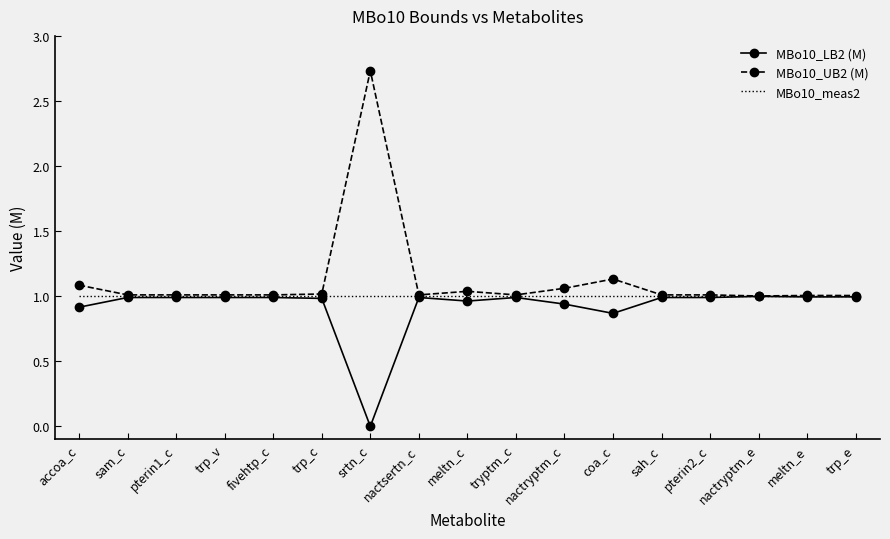

Which series has the widest spread of values?

MBo10_UB2 (M)